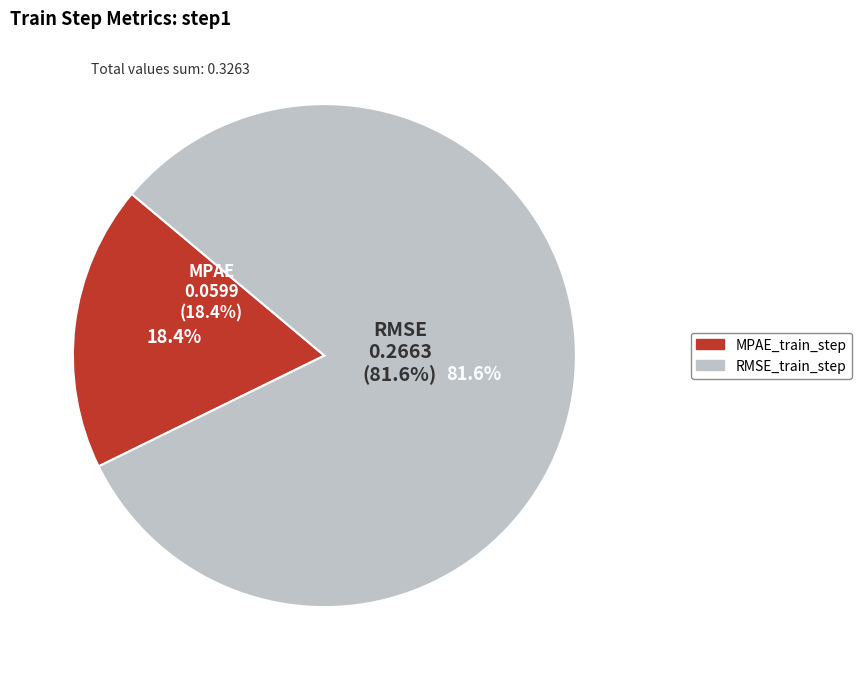

Which has a higher value, MPAE_train_step or RMSE_train_step?

RMSE_train_step